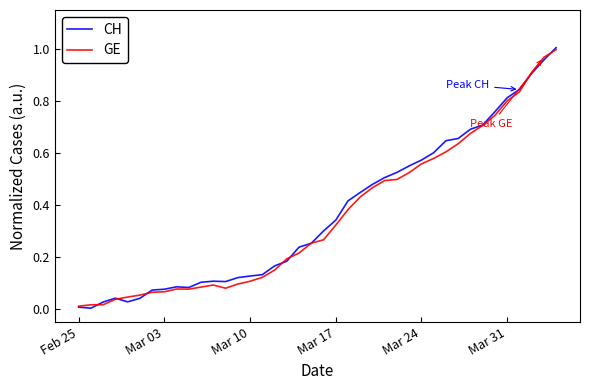

What are all the series names shown in the legend?

CH, GE